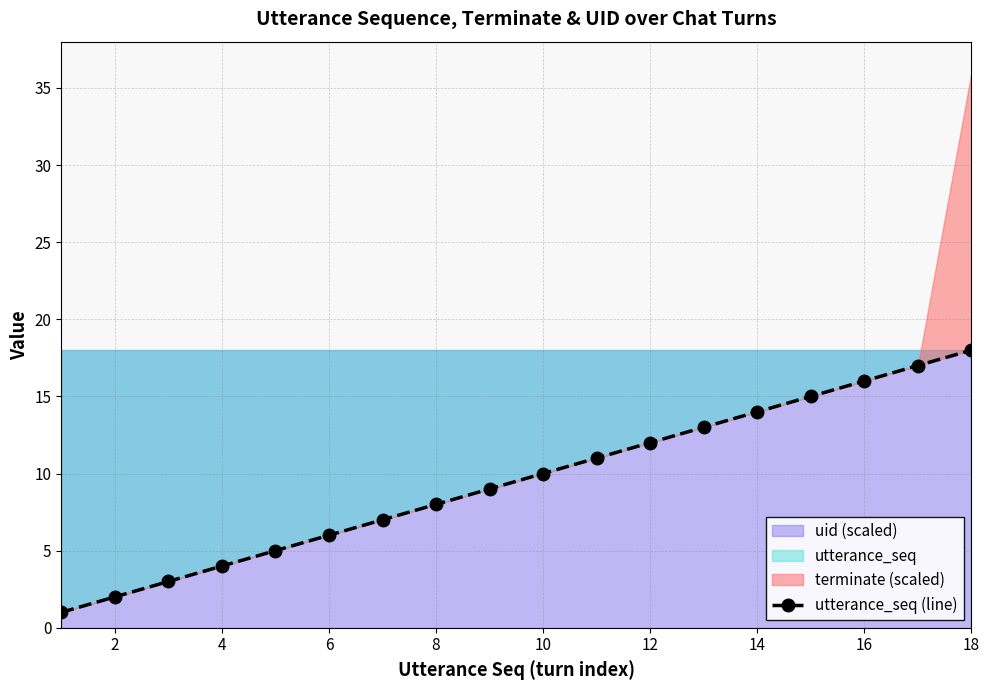

Reading left to right, list all the values displayed in this chart.

1	2	3	4	5	6	7	8	9	10	11	12	13	14	15	16	17	18